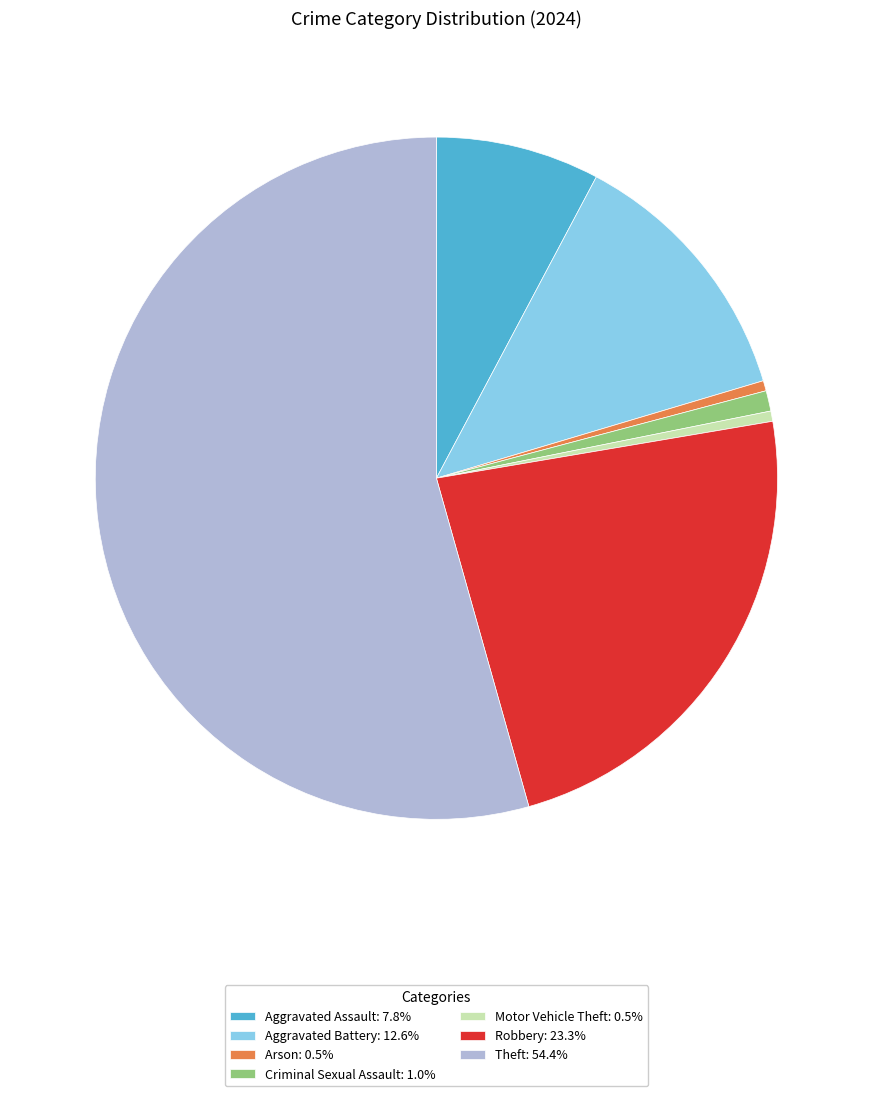

The Motor Vehicle Theft slice represents 0% of the pie. True or false?

True